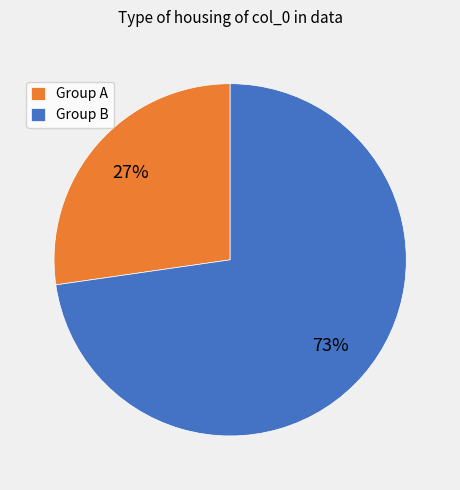

True or false: Group A accounts for 27% of the total.

True